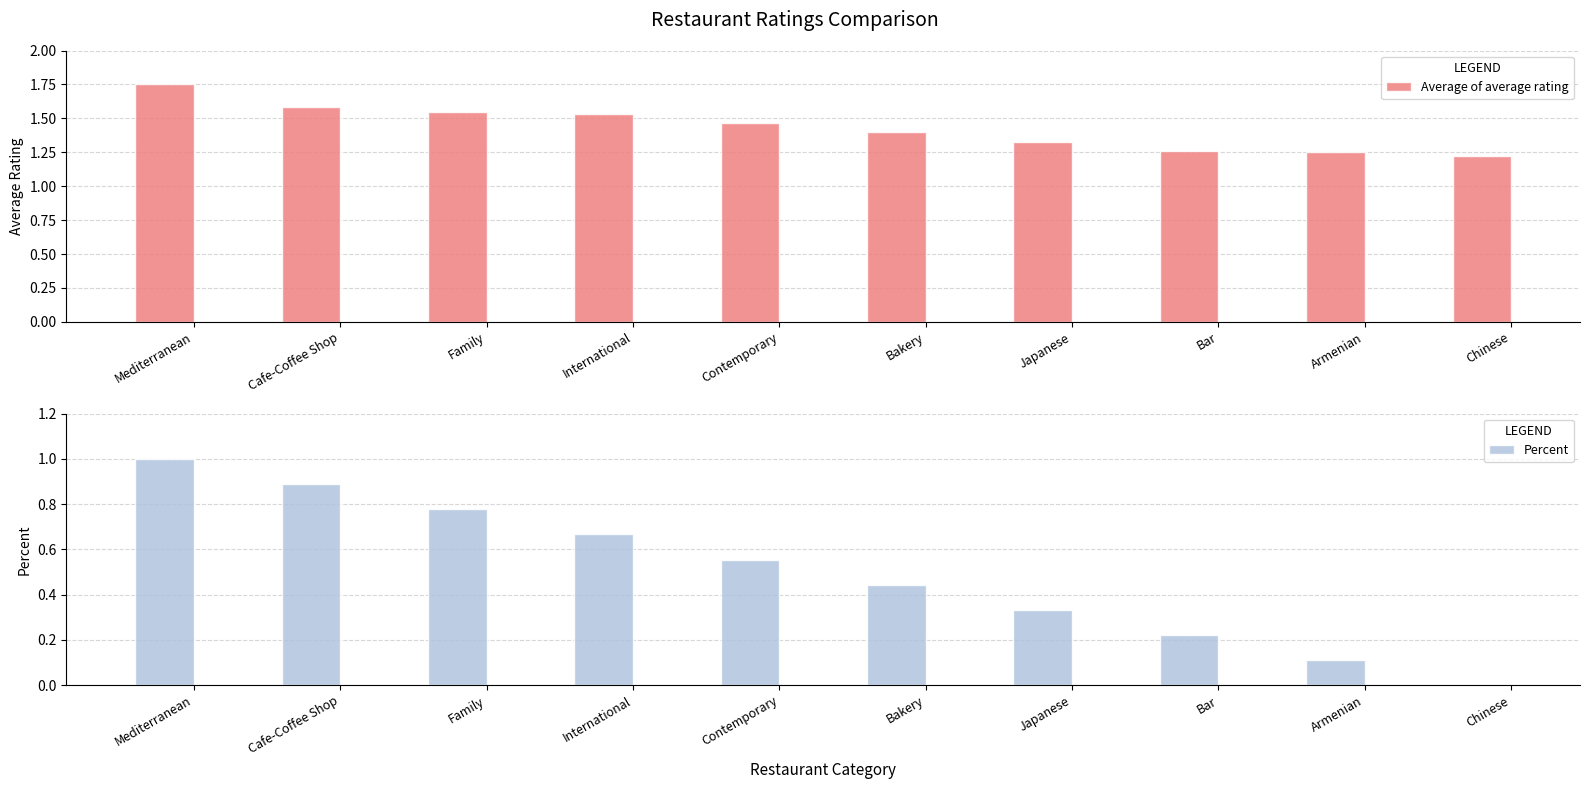

How many distinct data groups are displayed?

2